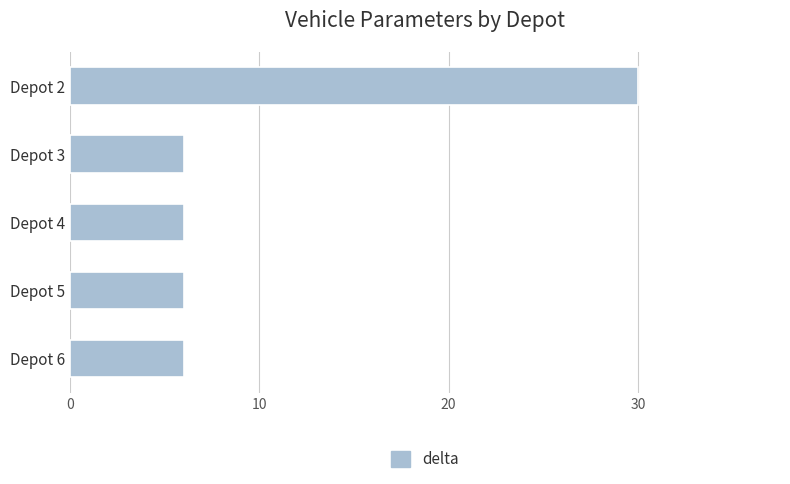

Are the bars horizontal?

Yes